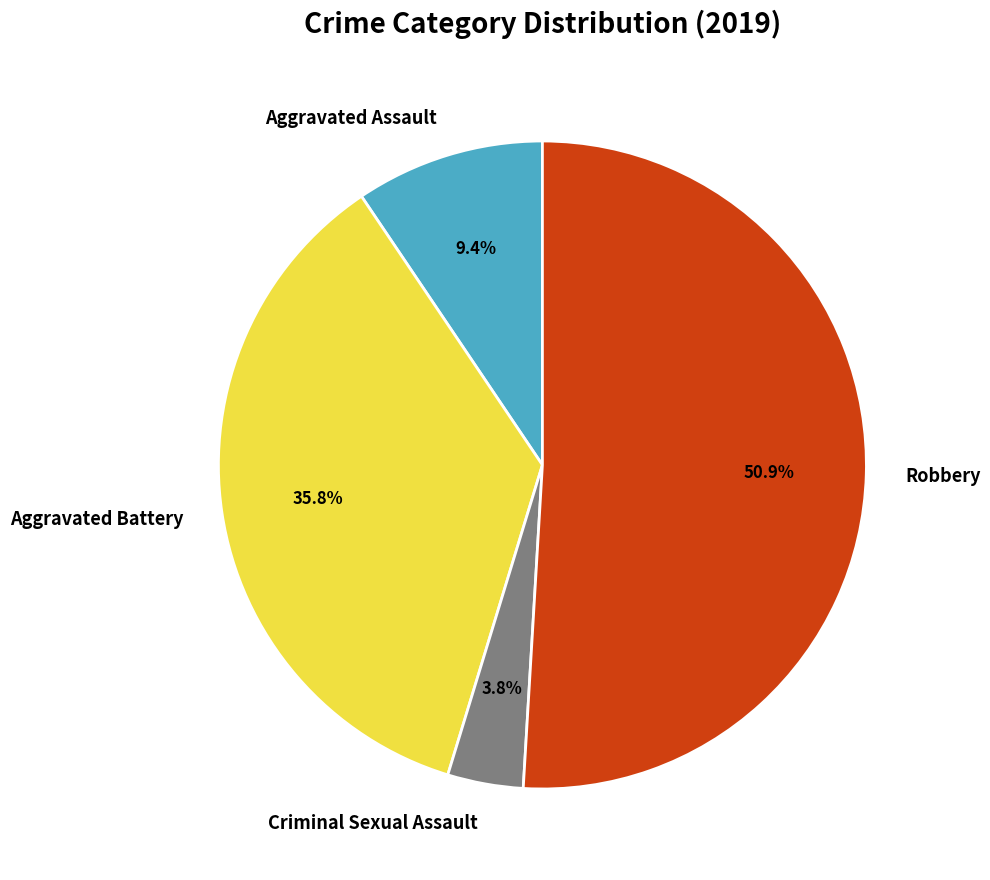

How many slices are in this pie chart?

4